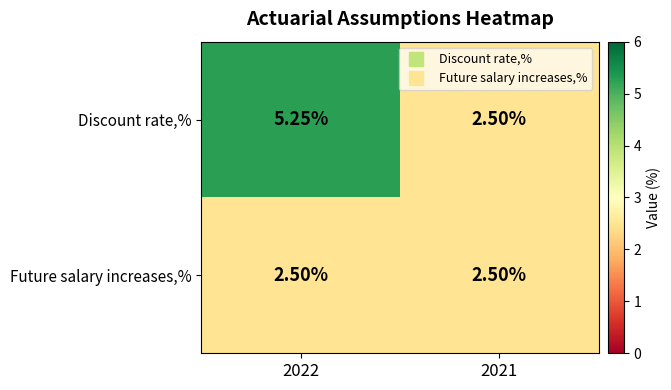

Between 2022 and 2021, which series saw the biggest shift?

Discount rate,%